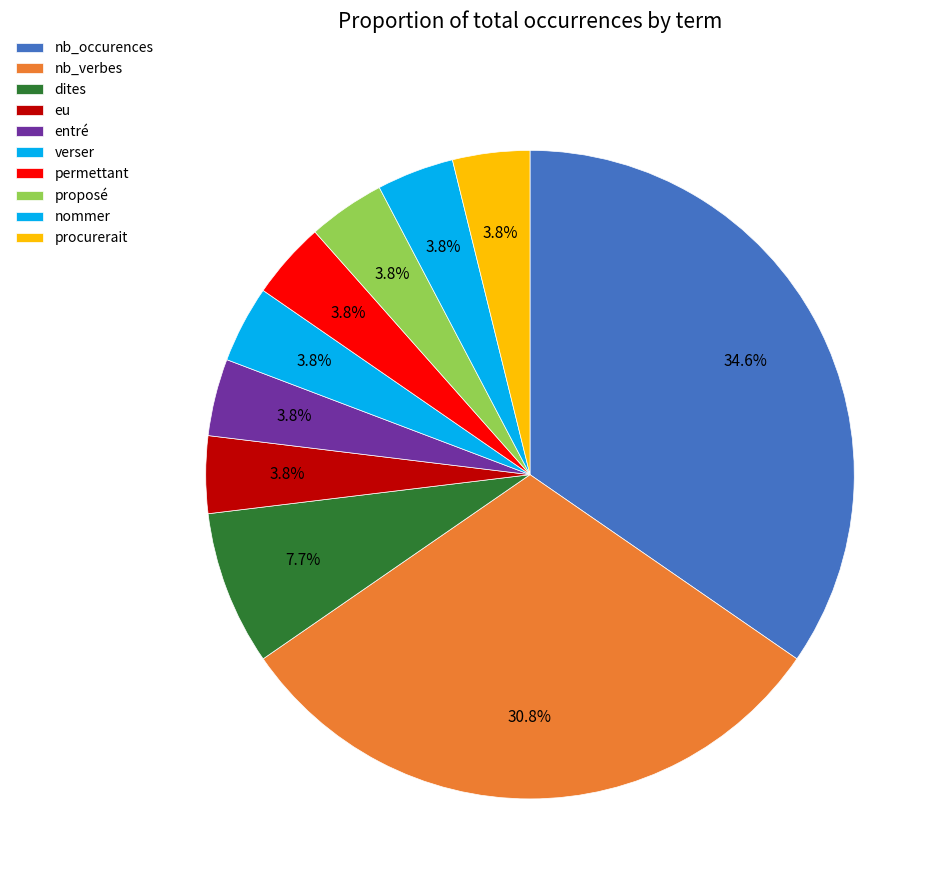

What is the ratio of the value at permettant to the value at procurerait?

1.0